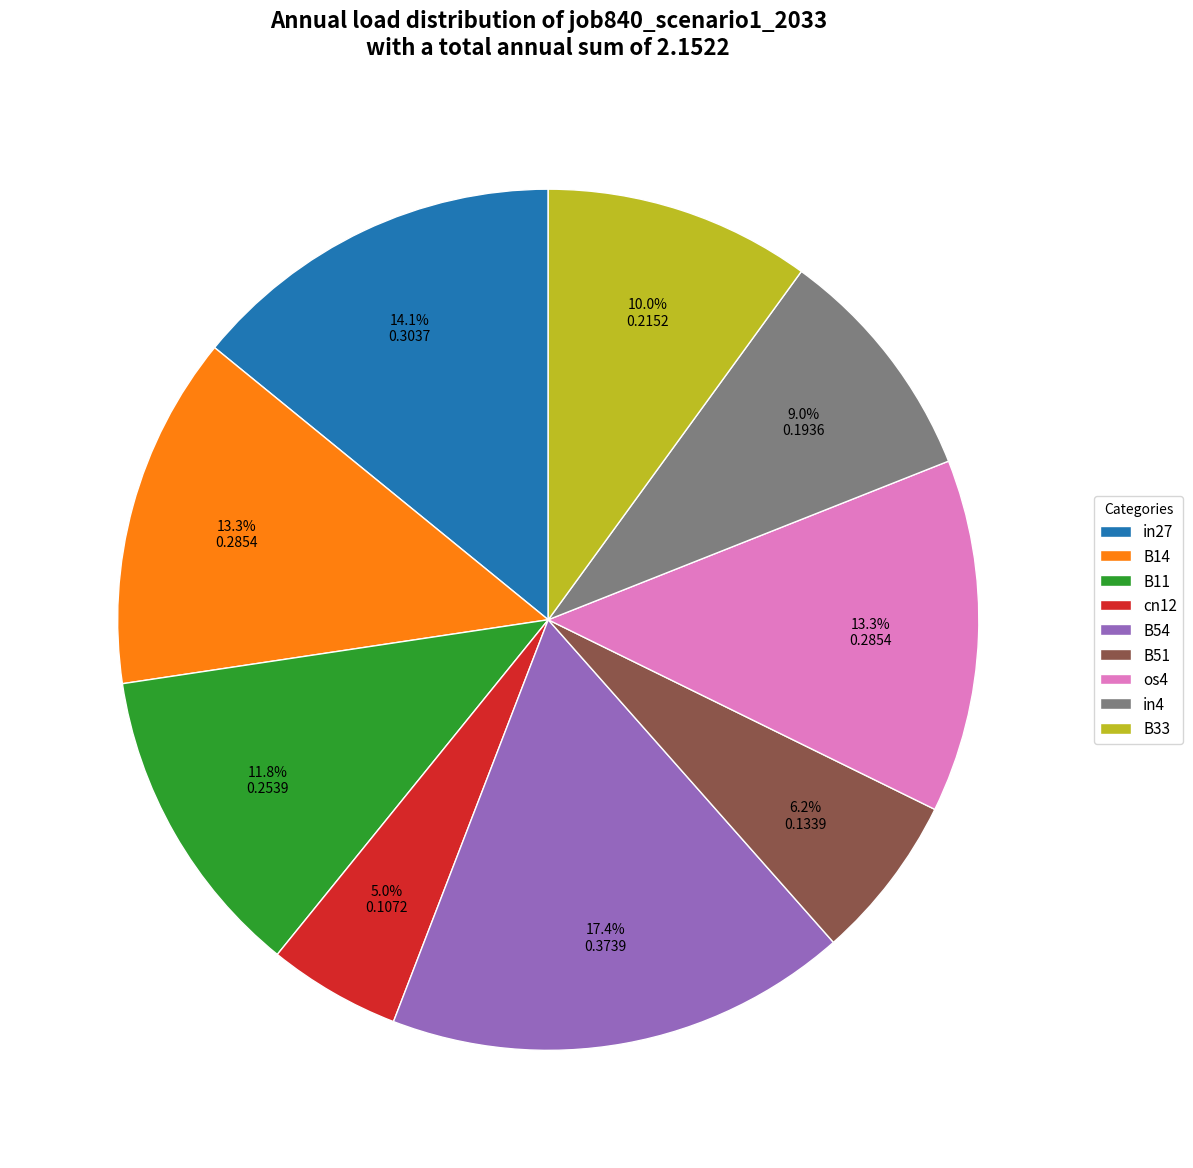

How much of the chart is everything except B11?

88.2%